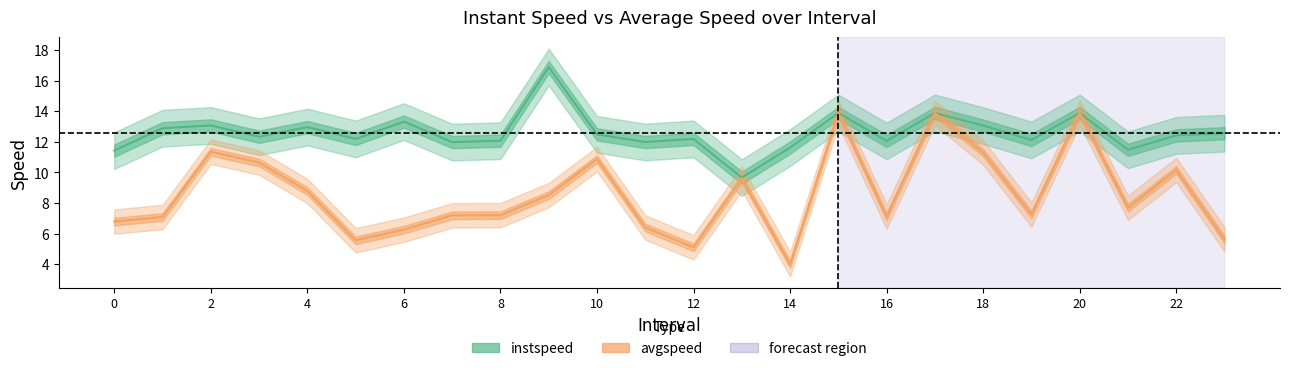

At which label does instspeed first exceed 12?

1.0